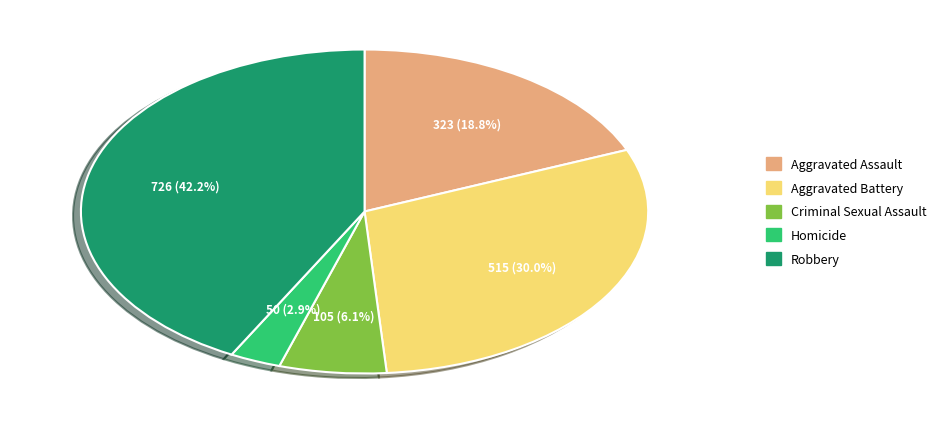

Does Aggravated Battery represent more than half of the total?

No